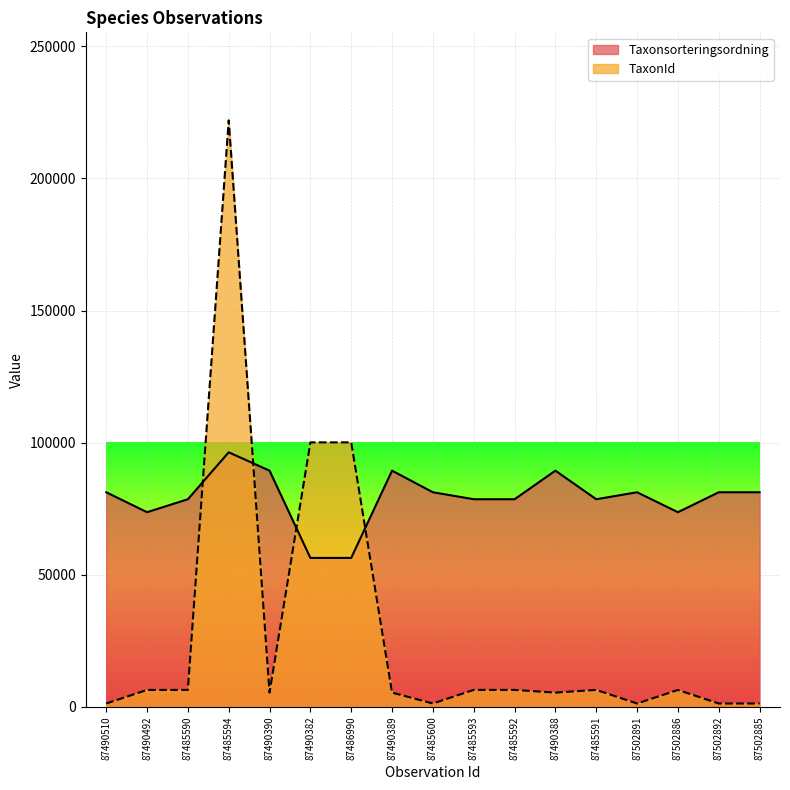

Rank the categories by TaxonId value from highest to lowest.

87485594, 87490382, 87486990, 87485593, 87485591, 87485590, 87485592, 87490492, 87502886, 87490390, 87490389, 87490388, 87490510, 87485600, 87502891, 87502892, 87502885